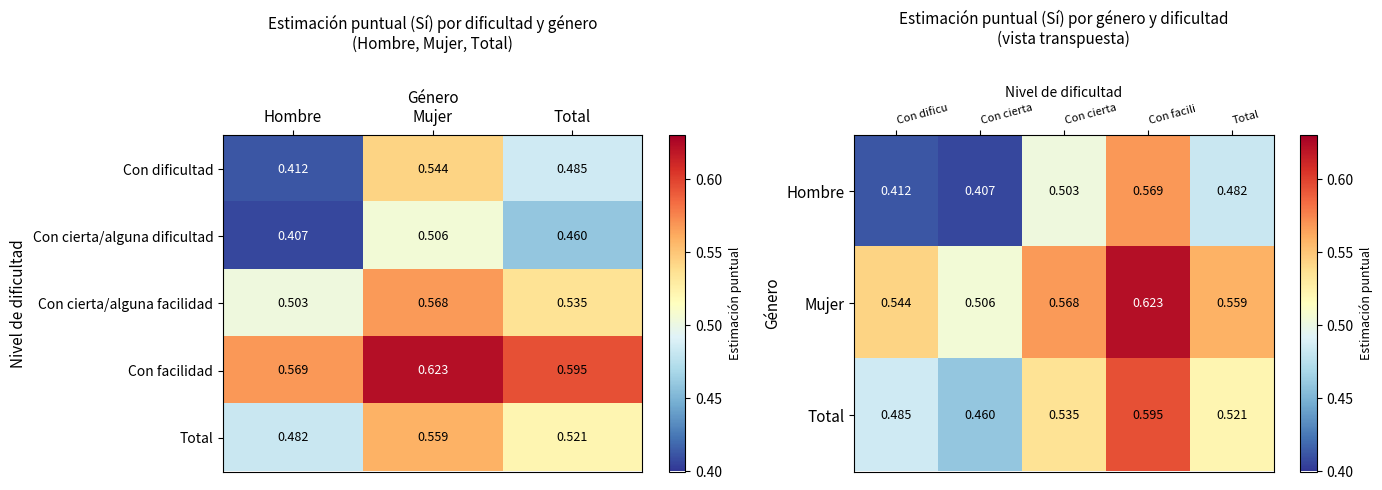

At which label is Con facilidad closest to 0?

Hombre